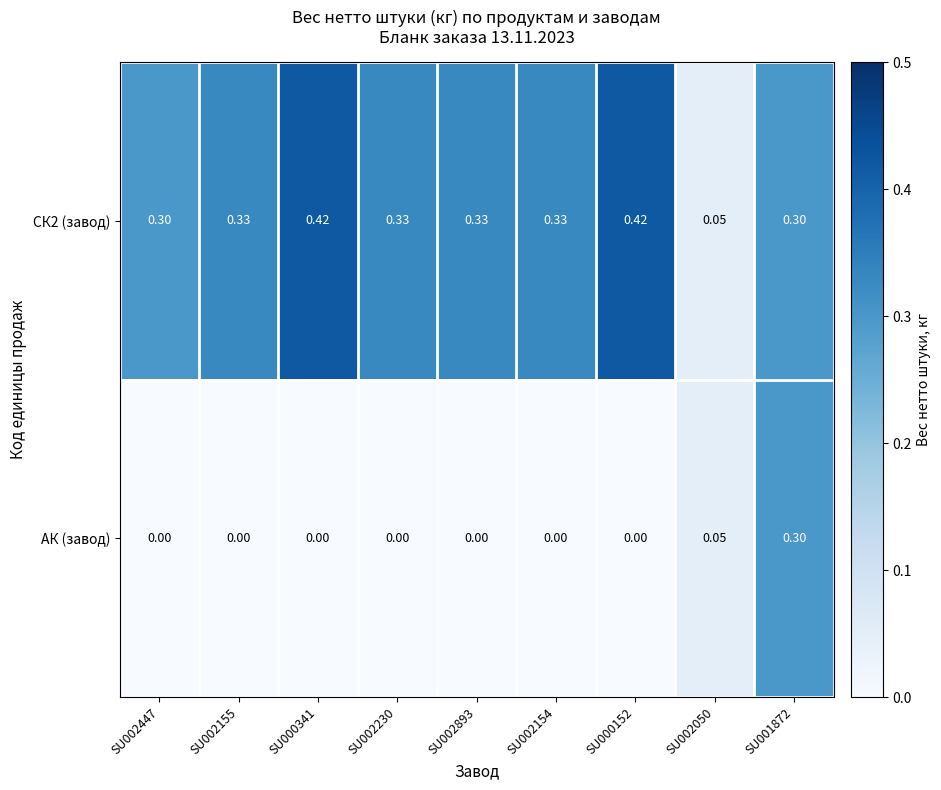

Between SU002447 and SU001872, which series saw the biggest shift?

АК (завод)